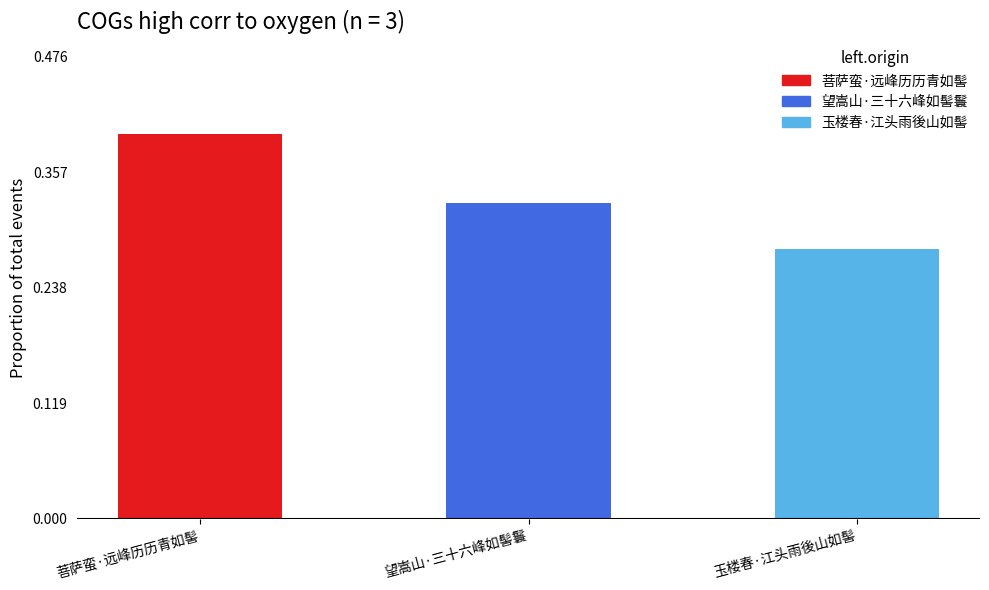

What is the label of the 1st bar from the left?

菩萨蛮·远峰历历青如髻